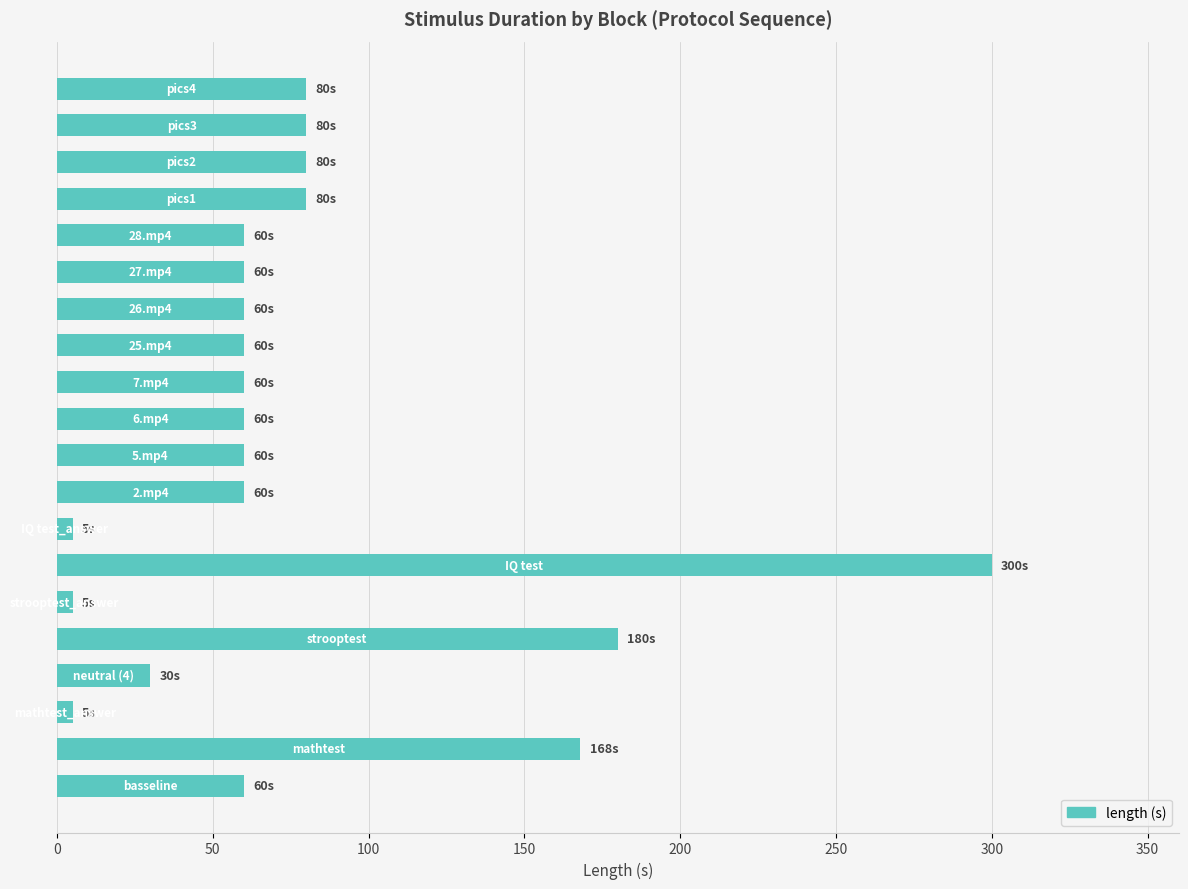

How many categories are shown in the chart?

20